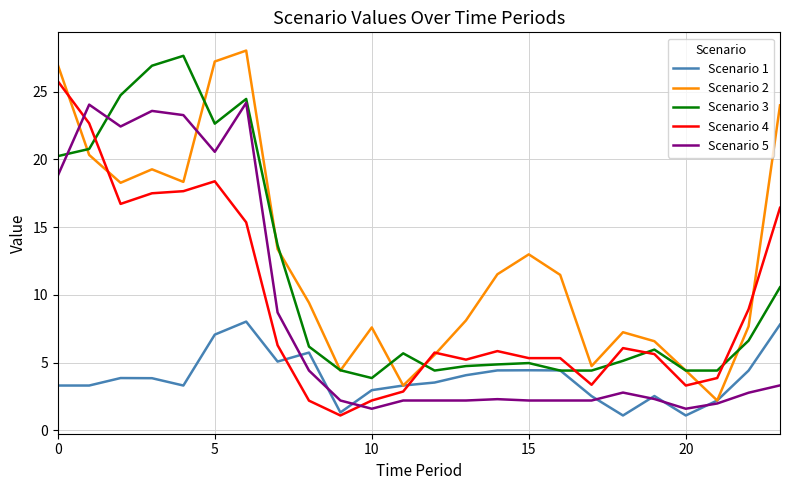

Which series has the widest spread of values?

Scenario 2